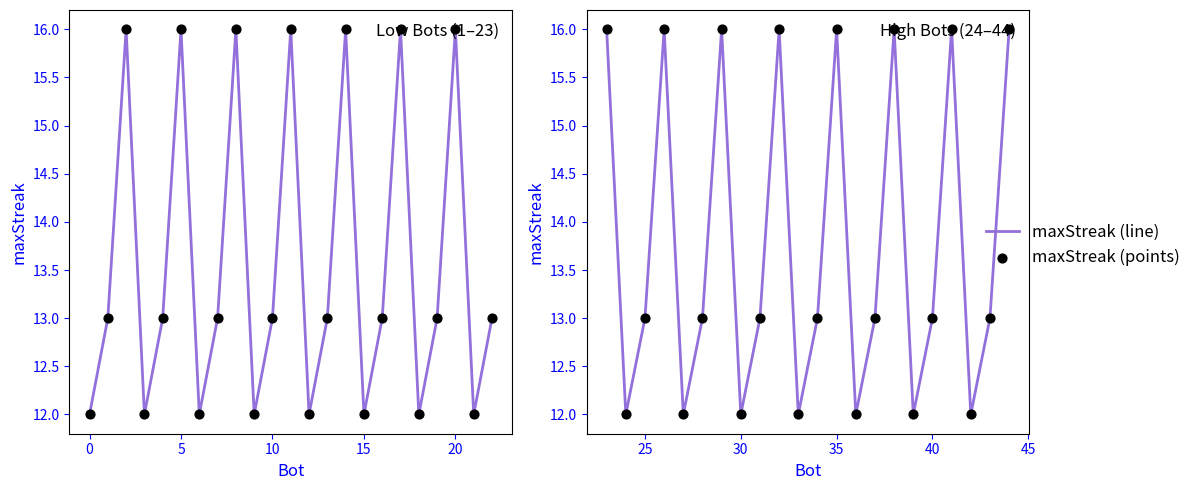

Is the value of maxStreak (points) at 15 greater than the value of maxStreak (line) at 7?

No